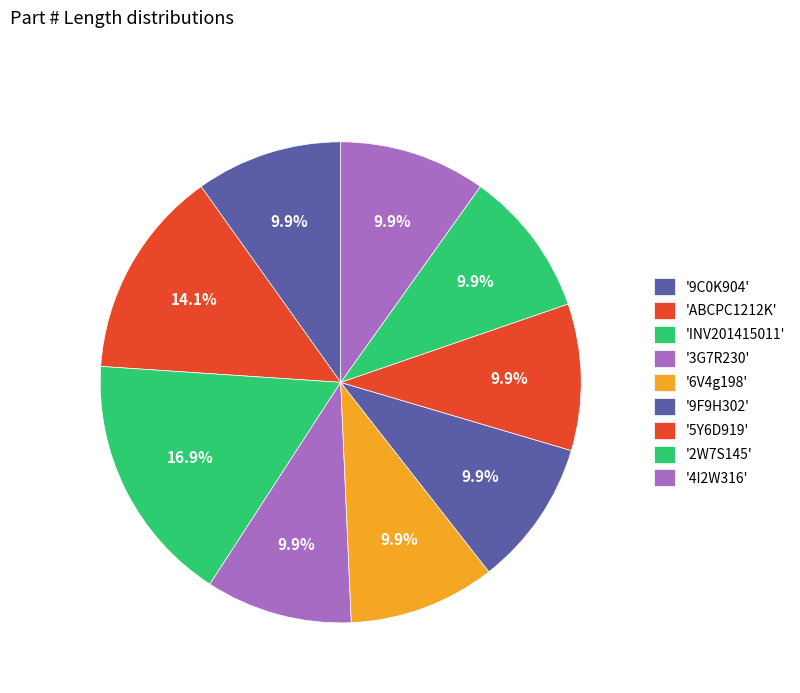

Count the number of slices in the pie.

9